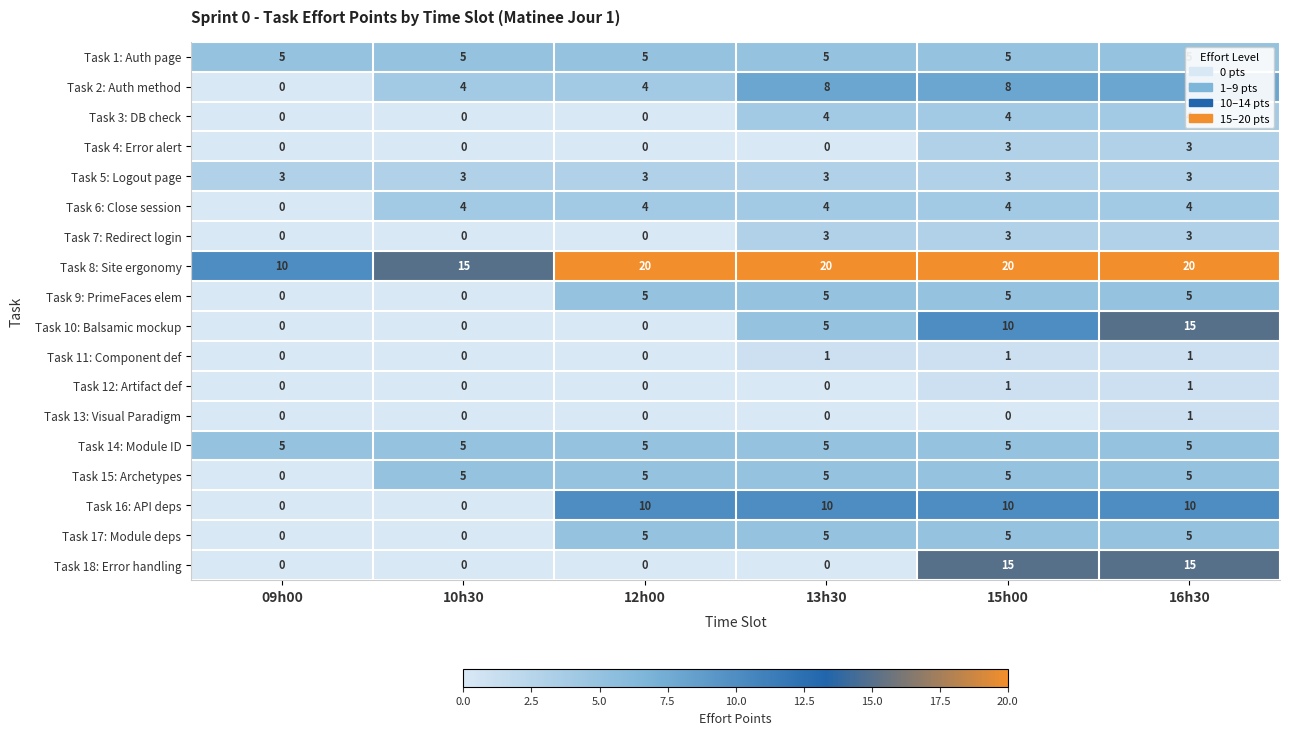

What is the total value across all series at 12h00?

66